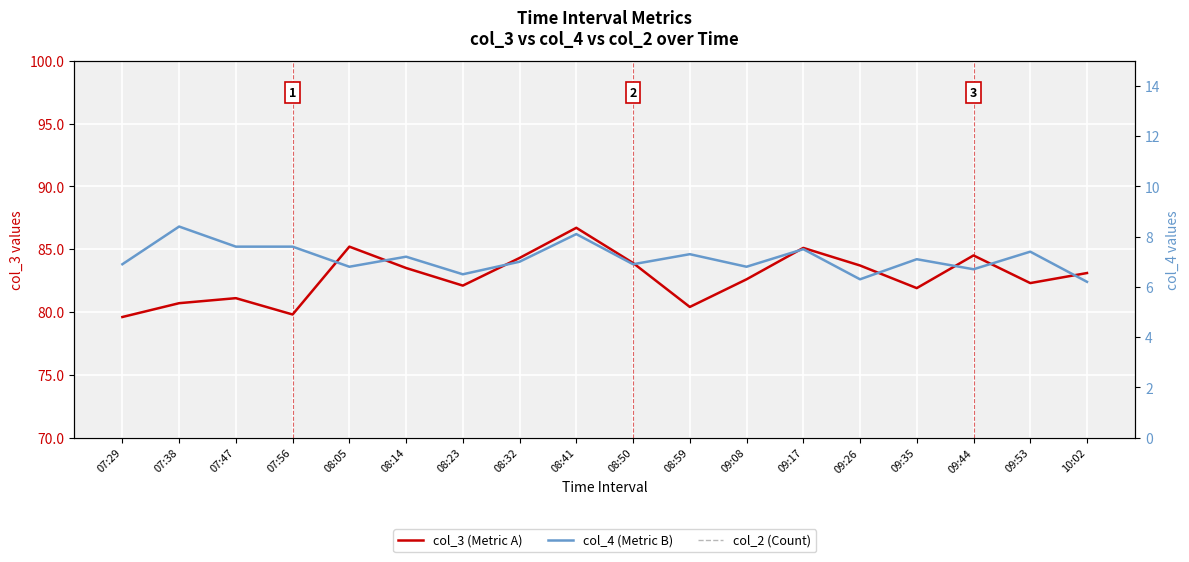

The value of col_3 (Metric A) at 07:47 is 81.1. True or false?

True